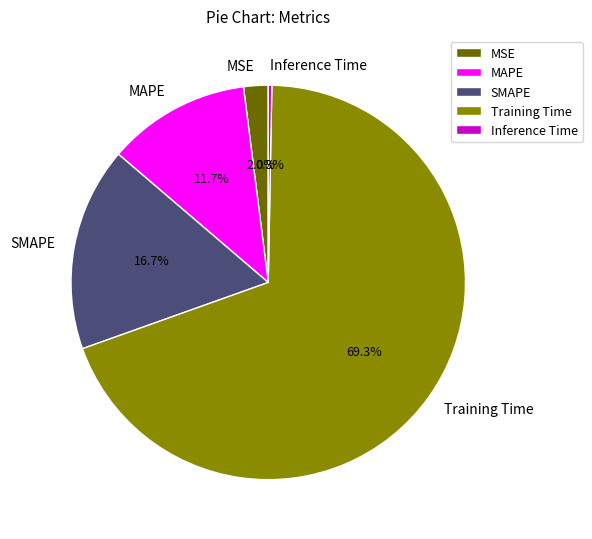

To the nearest percent, what percentage of the pie is SMAPE?

17%